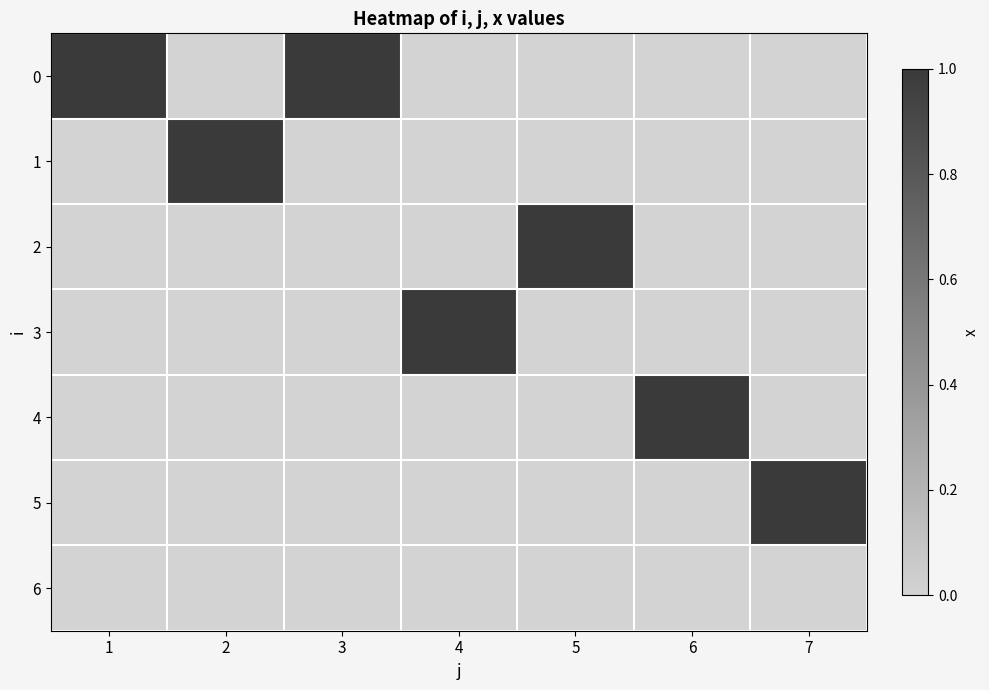

Reading left to right, transcribe all the data shown in this chart.

0: 1=1	2=0	3=1	4=0	5=0	6=0	7=0
1: 1=0	2=1	3=0	4=0	5=0	6=0	7=0
2: 1=0	2=0	3=0	4=0	5=1	6=0	7=0
3: 1=0	2=0	3=0	4=1	5=0	6=0	7=0
4: 1=0	2=0	3=0	4=0	5=0	6=1	7=0
5: 1=0	2=0	3=0	4=0	5=0	6=0	7=1
6: 1=0	2=0	3=0	4=0	5=0	6=0	7=0